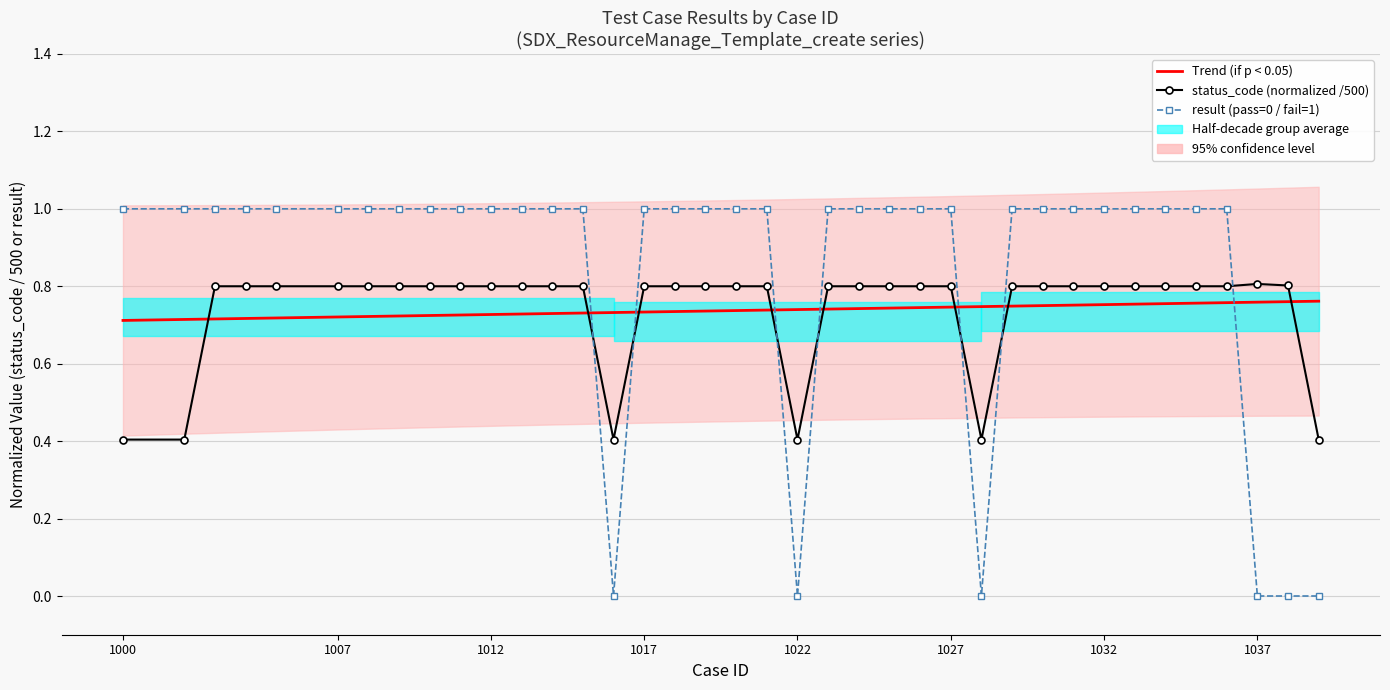

Count the number of data series in this chart.

3